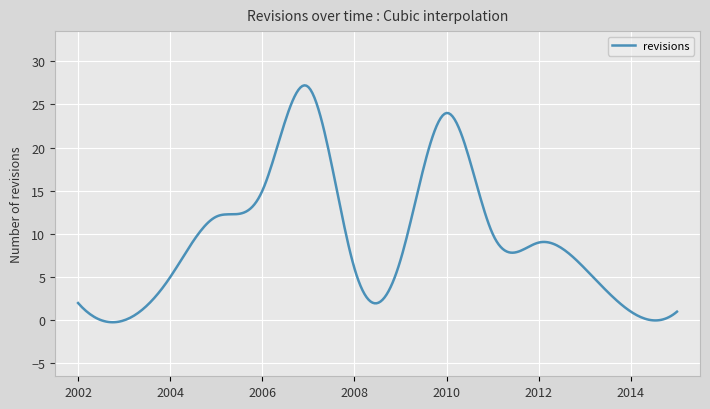

What is the maximum value shown in the chart?

27.2